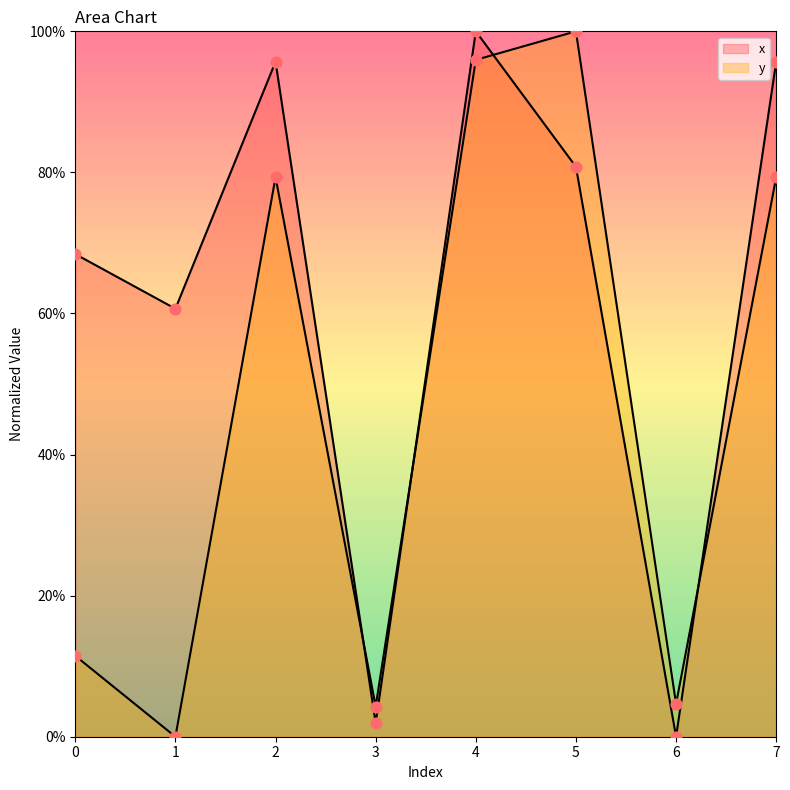

At how many categories does at least one series exceed 5?

6